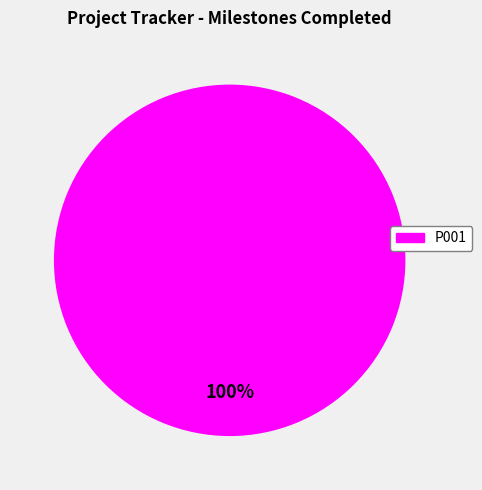

Is there any slice that represents more than half of the pie?

Yes